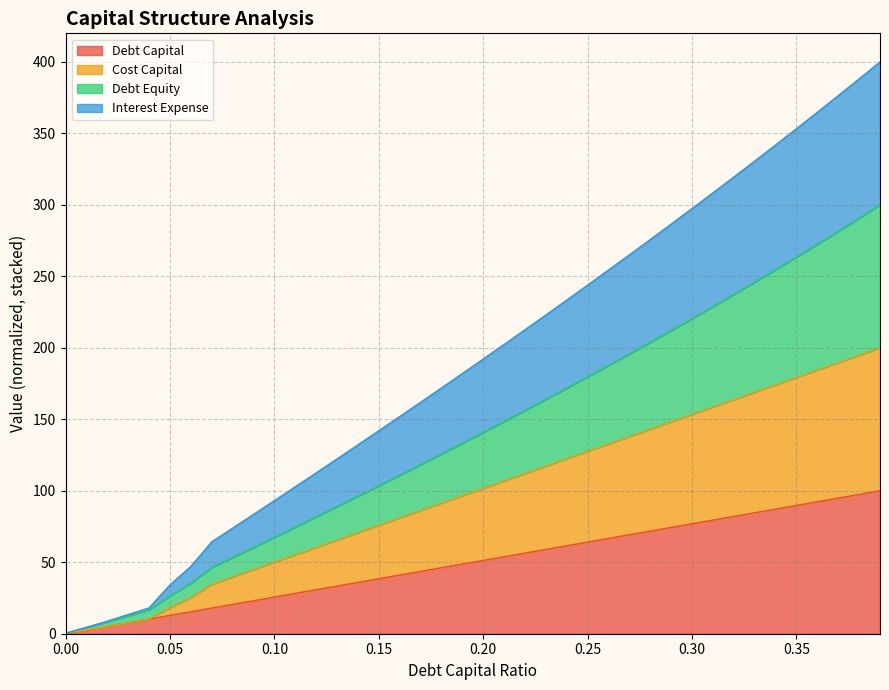

Which series has the widest spread of values?

debt